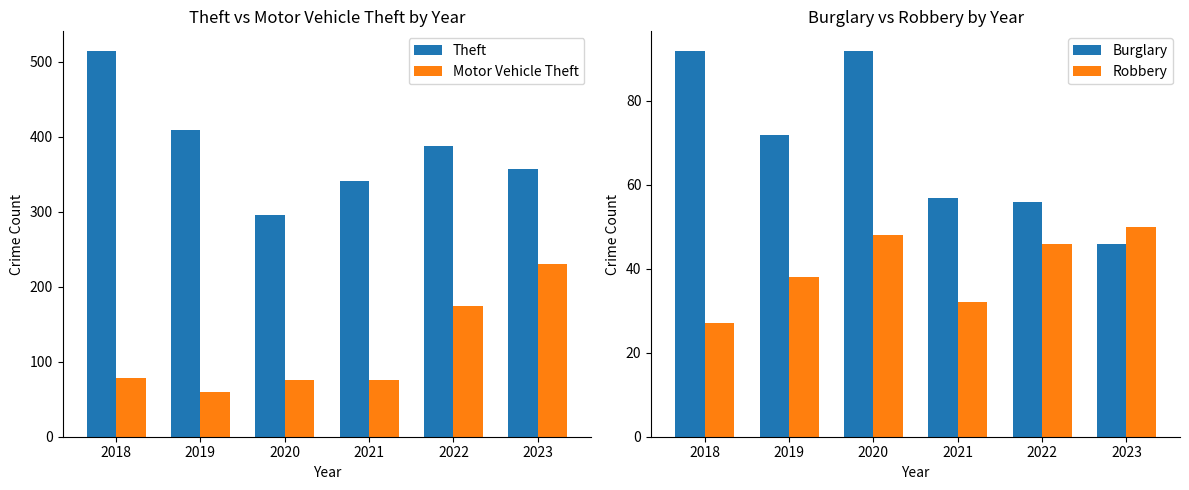

What is the value of the Theft bar at the 3rd from the left?

296